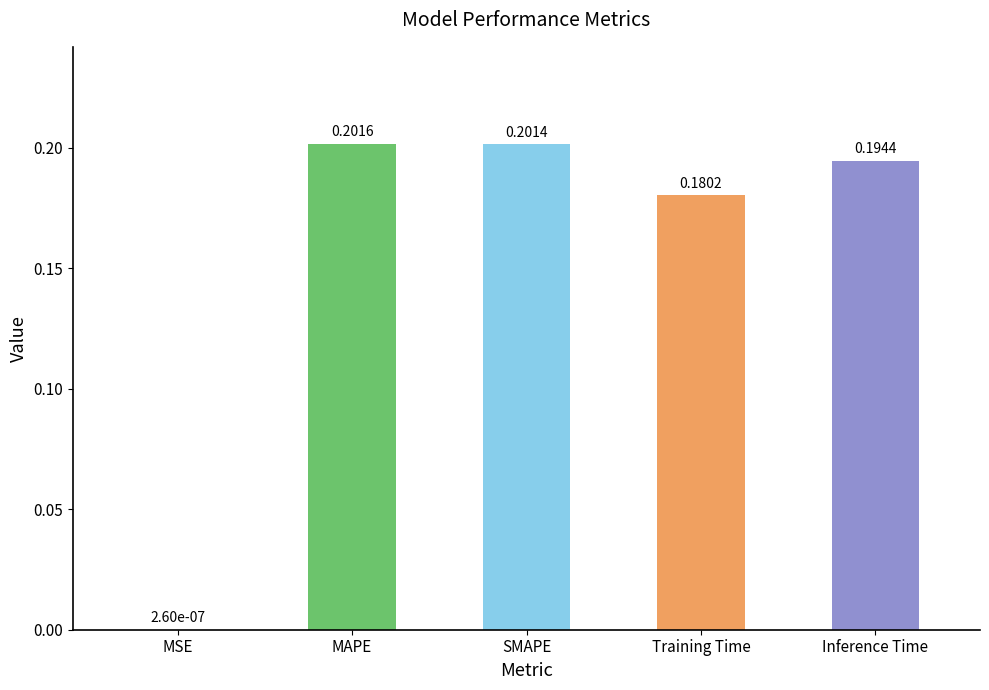

How many data points does each series have?

5